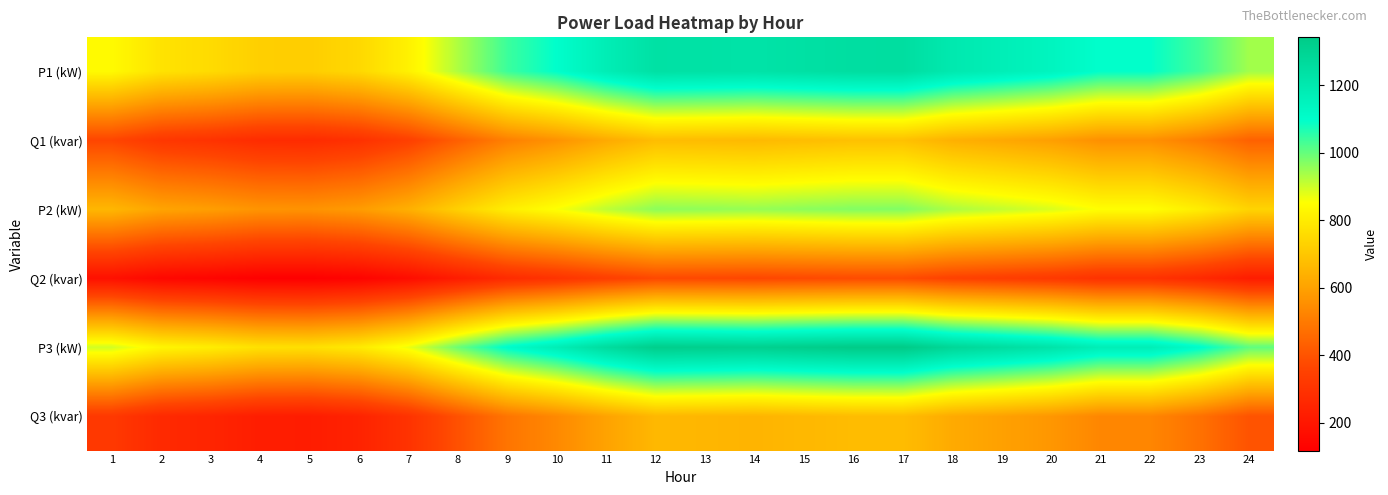

Which series has the largest range (max minus min)?

P3 (kW)